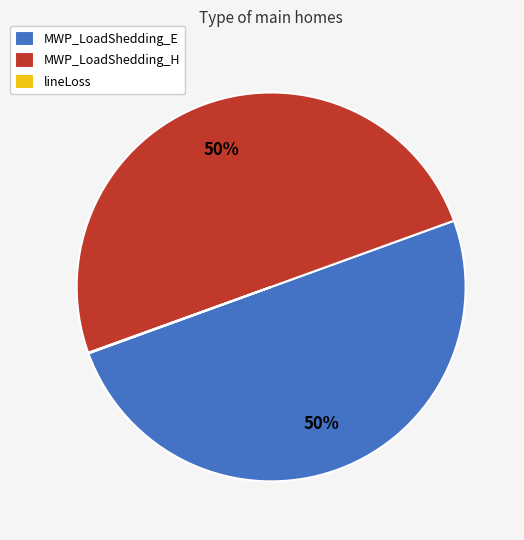

To the nearest percent, what portion does MWP_LoadShedding_E represent?

50%